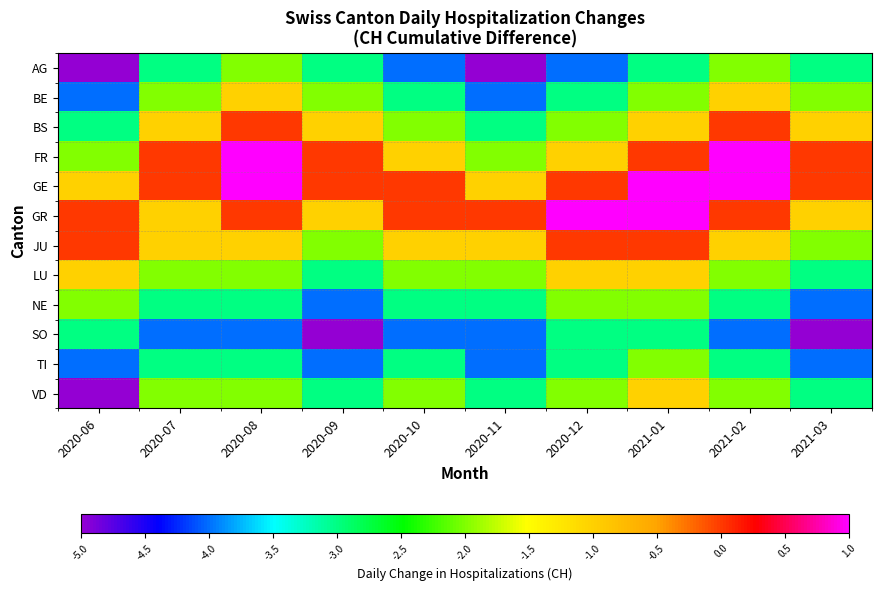

Rank the series at 2020-12 from lowest to highest value.

AG, BE, SO, TI, BS, NE, VD, FR, LU, GE, JU, GR